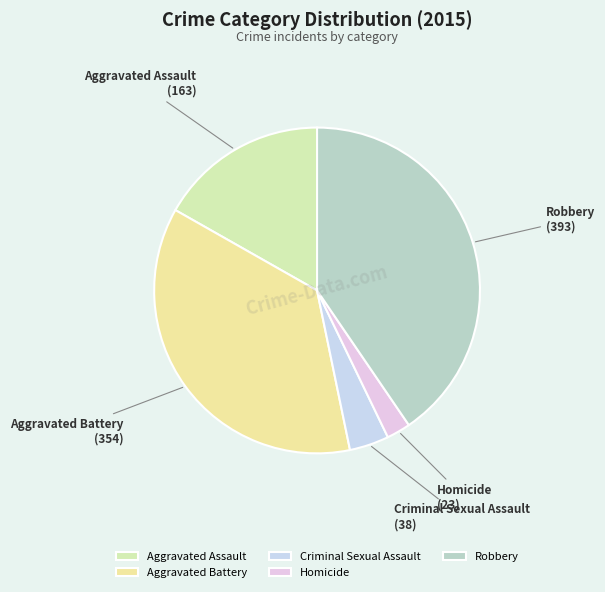

What is the largest slice in the pie chart?

Robbery